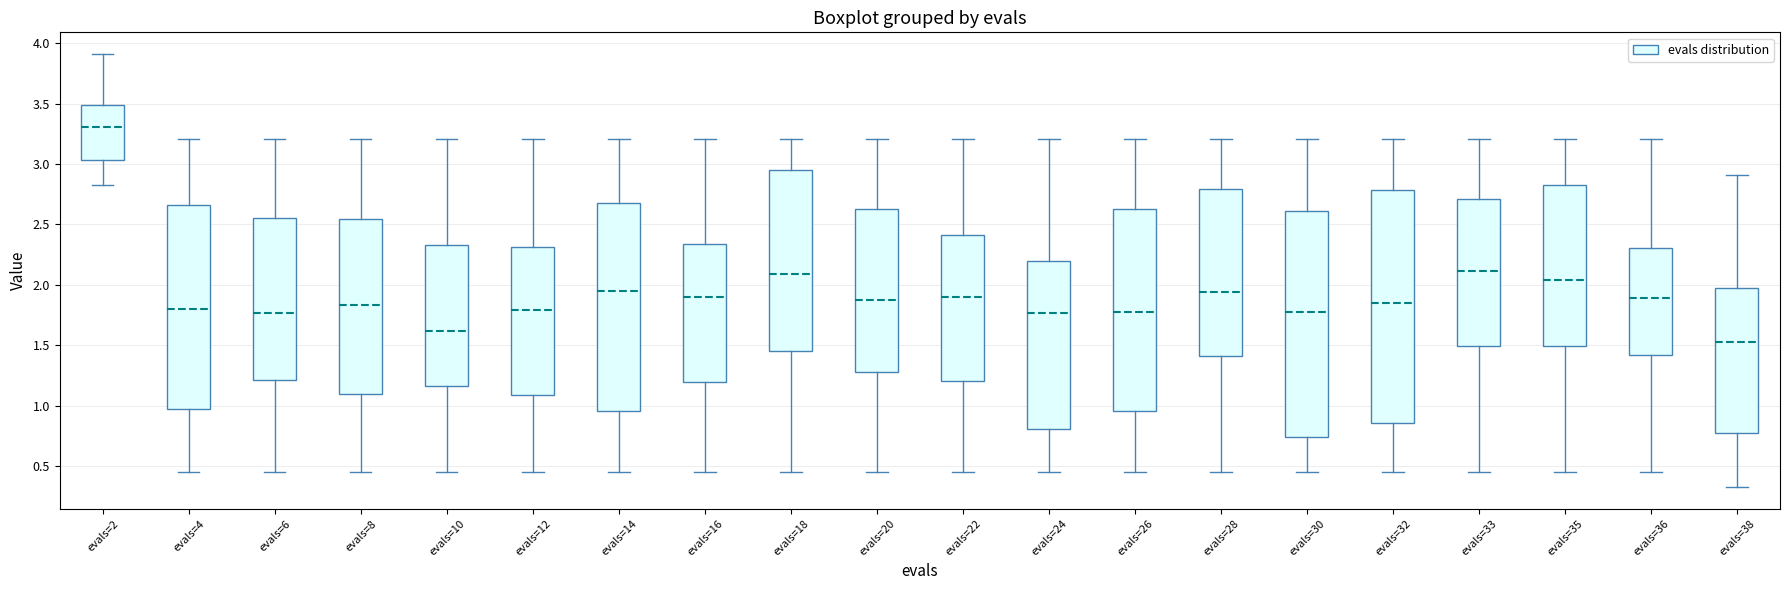

Which box's median line is the highest?

evals=2